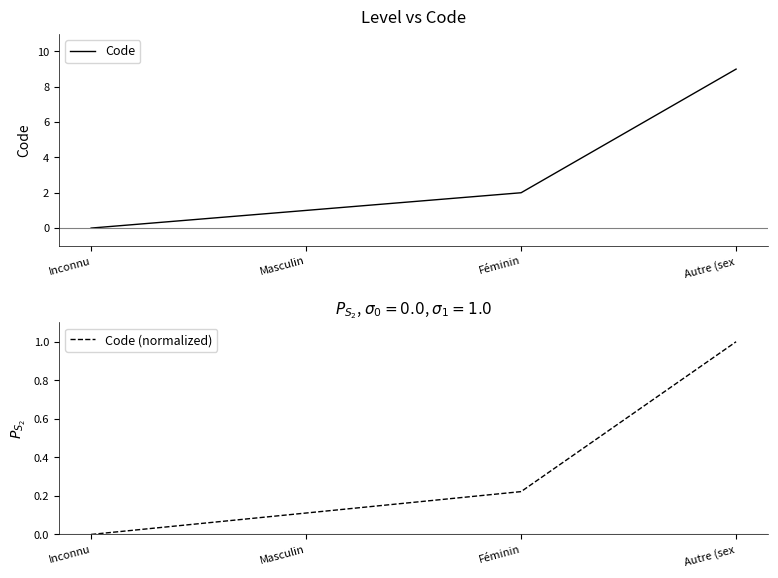

What is the average value of the Code (normalized) series?

0.3